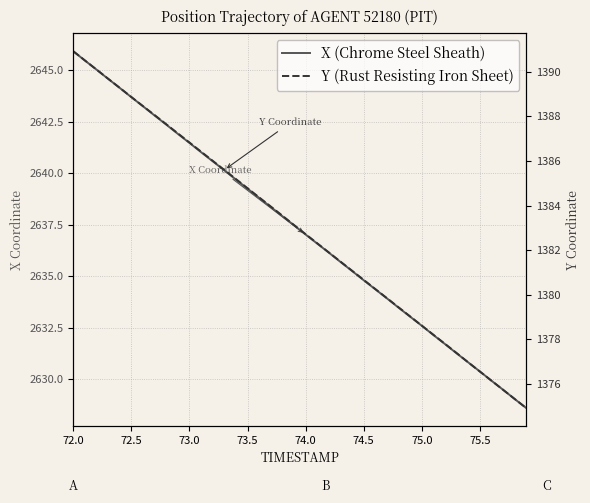

At 74.5, list the series in order from largest to smallest.

X (Chrome Steel Sheath), Y (Rust Resisting Iron Sheet)